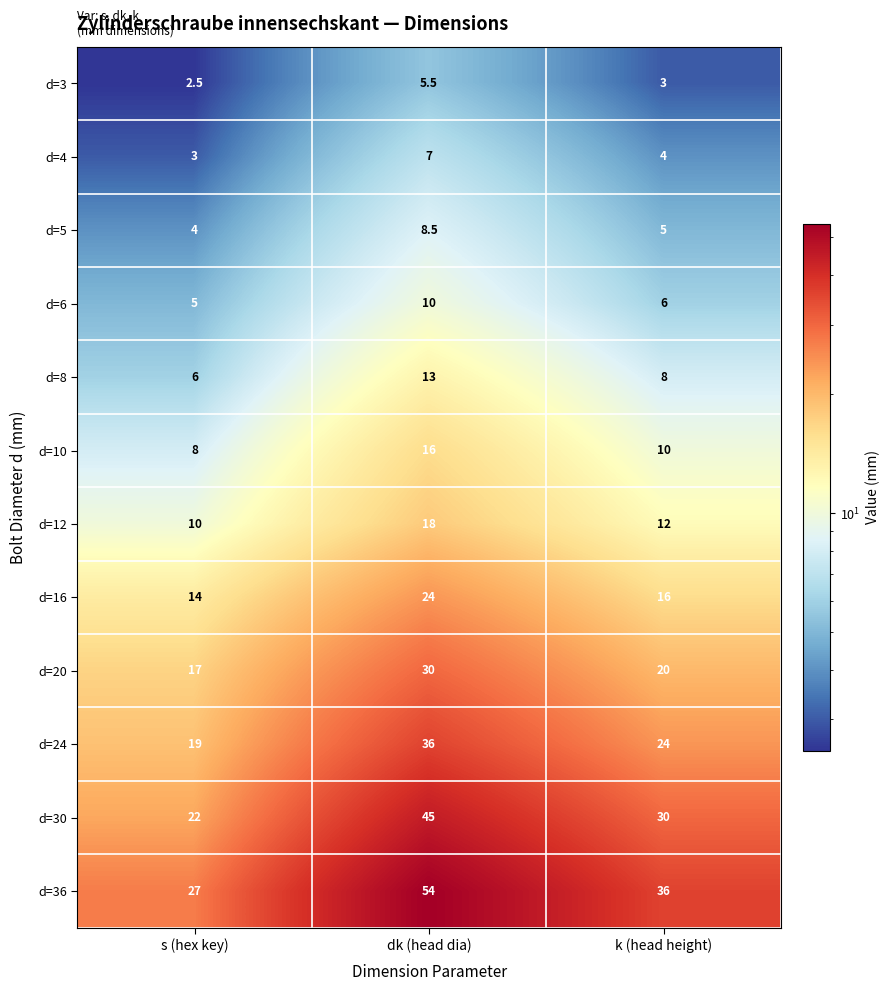

Which category has the highest value across all series?

dk (head dia)